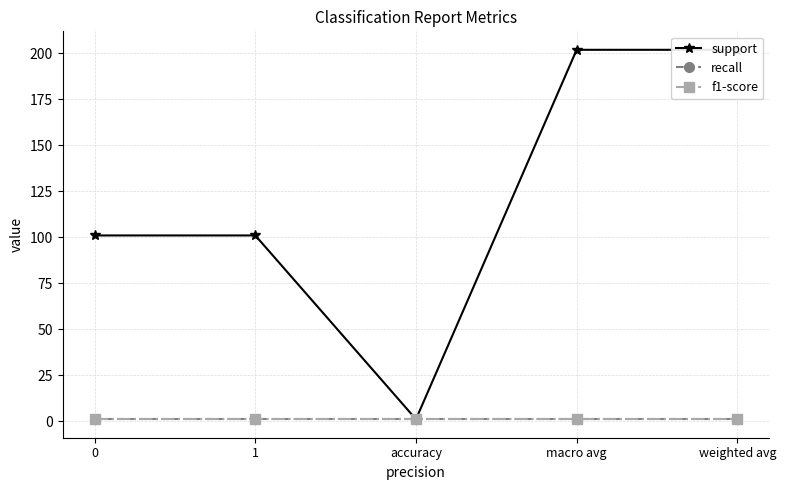

True or false: support has more than 0 interior local peaks.

False